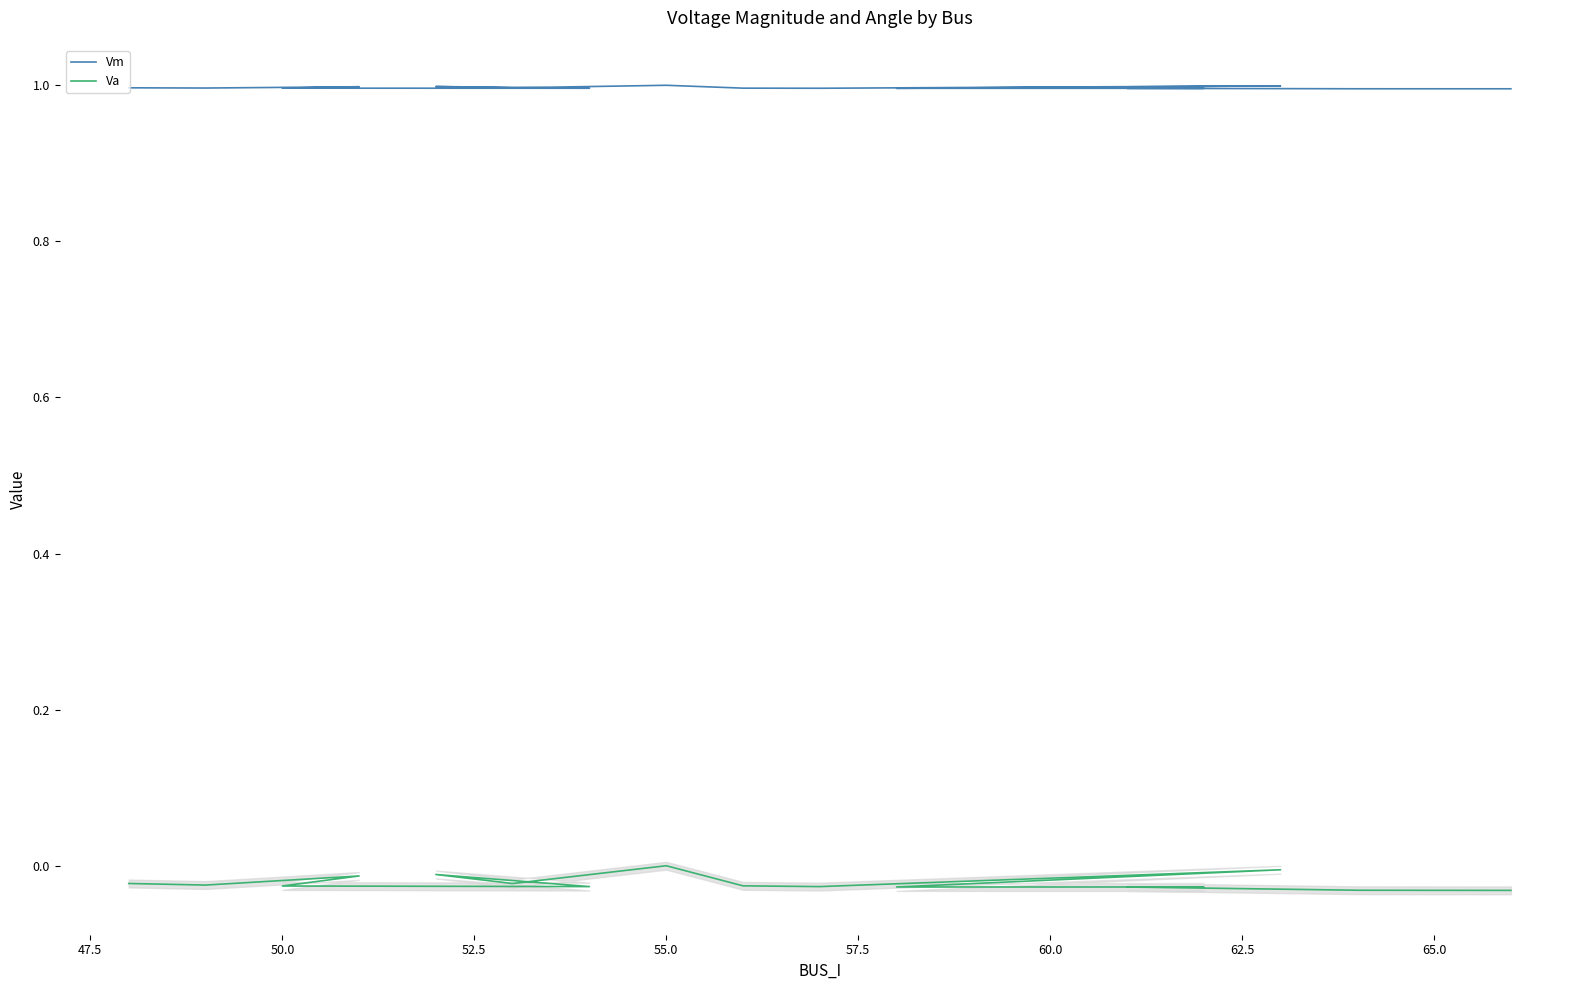

Which series has the largest total across all categories?

Vm